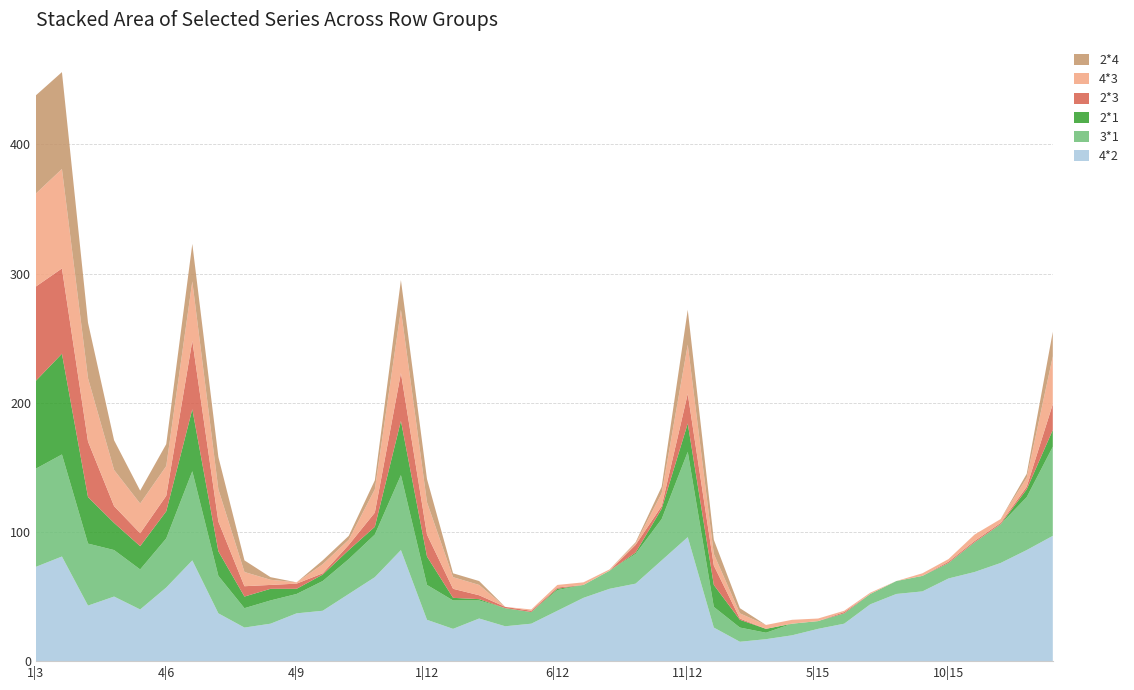

Reading left to right, what are all the values shown in this chart?

4*2: 1|3=73	2|3=81	1|6=43	2|6=50	3|6=40	4|6=57	5|6=78	1|9=37	2|9=26	3|9=29	4|9=37	5|9=39	6|9=52	7|9=65	8|9=86	1|12=32	2|12=25	3|12=33	4|12=27	5|12=29	6|12=39	7|12=49	8|12=56	9|12=60	10|12=78	11|12=96	1|15=26	2|15=15	3|15=17	4|15=20	5|15=25	6|15=29	7|15=44	8|15=52	9|15=54	10|15=64	11|15=69	12|15=76	13|15=86	14|15=97
3*1: 1|3=76	2|3=79	1|6=48	2|6=36	3|6=31	4|6=38	5|6=69	1|9=29	2|9=15	3|9=18	4|9=15	5|9=23	6|9=27	7|9=33	8|9=58	1|12=27	2|12=22	3|12=14	4|12=14	5|12=9	6|12=16	7|12=10	8|12=14	9|12=23	10|12=32	11|12=66	1|15=16	2|15=11	3|15=5	4|15=9	5|15=6	6|15=8	7|15=8	8|15=10	9|15=12	10|15=12	11|15=23	12|15=30	13|15=41	14|15=69
2*1: 1|3=68	2|3=78	1|6=36	2|6=21	3|6=18	4|6=21	5|6=48	1|9=19	2|9=9	3|9=9	4|9=4	5|9=5	6|9=7	7|9=6	8|9=42	1|12=22	2|12=2	3|12=1	4|12=0	5|12=0	6|12=1	7|12=0	8|12=0	9|12=1	10|12=8	11|12=22	1|15=17	2|15=6	3|15=3	4|15=0	5|15=0	6|15=0	7|15=0	8|15=0	9|15=0	10|15=0	11|15=0	12|15=0	13|15=6	14|15=13
2*3: 1|3=73	2|3=66	1|6=43	2|6=13	3|6=10	4|6=12	5|6=53	1|9=23	2|9=8	3|9=3	4|9=4	5|9=1	6|9=4	7|9=11	8|9=37	1|12=17	2|12=7	3|12=3	4|12=1	5|12=1	6|12=1	7|12=0	8|12=0	9|12=6	10|12=2	11|12=23	1|15=15	2|15=1	3|15=0	4|15=0	5|15=0	6|15=1	7|15=0	8|15=0	9|15=0	10|15=1	11|15=1	12|15=1	13|15=2	14|15=20
4*3: 1|3=72	2|3=77	1|6=49	2|6=28	3|6=23	4|6=23	5|6=46	1|9=25	2|9=11	3|9=4	4|9=1	5|9=7	6|9=4	7|9=18	8|9=49	1|12=25	2|12=9	3|12=8	4|12=0	5|12=1	6|12=2	7|12=2	8|12=1	9|12=1	10|12=10	11|12=38	1|15=9	2|15=4	3|15=3	4|15=3	5|15=2	6|15=1	7|15=1	8|15=0	9|15=2	10|15=2	11|15=5	12|15=3	13|15=7	14|15=37
2*4: 1|3=76	2|3=75	1|6=43	2|6=23	3|6=10	4|6=17	5|6=29	1|9=25	2|9=9	3|9=2	4|9=0	5|9=3	6|9=3	7|9=7	8|9=23	1|12=18	2|12=3	3|12=3	4|12=0	5|12=0	6|12=0	7|12=0	8|12=0	9|12=1	10|12=5	11|12=27	1|15=11	2|15=4	3|15=0	4|15=0	5|15=0	6|15=0	7|15=0	8|15=0	9|15=0	10|15=0	11|15=0	12|15=0	13|15=3	14|15=19